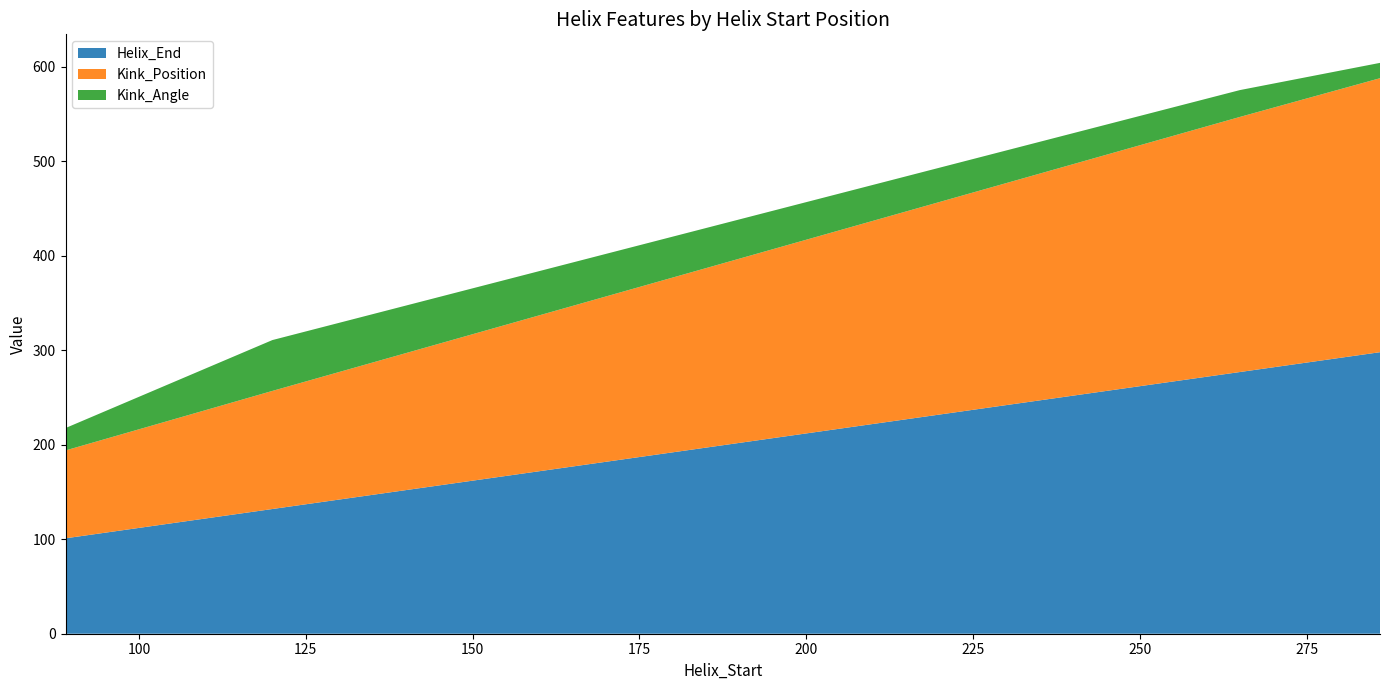

Reading right to left, transcribe all the data shown in this chart.

Helix_End: 298.0	277.0	132.0	101.0
Kink_Position: 290.0	270.0	125.0	93.0
Kink_Angle: 16.2	28.4	53.8	23.7